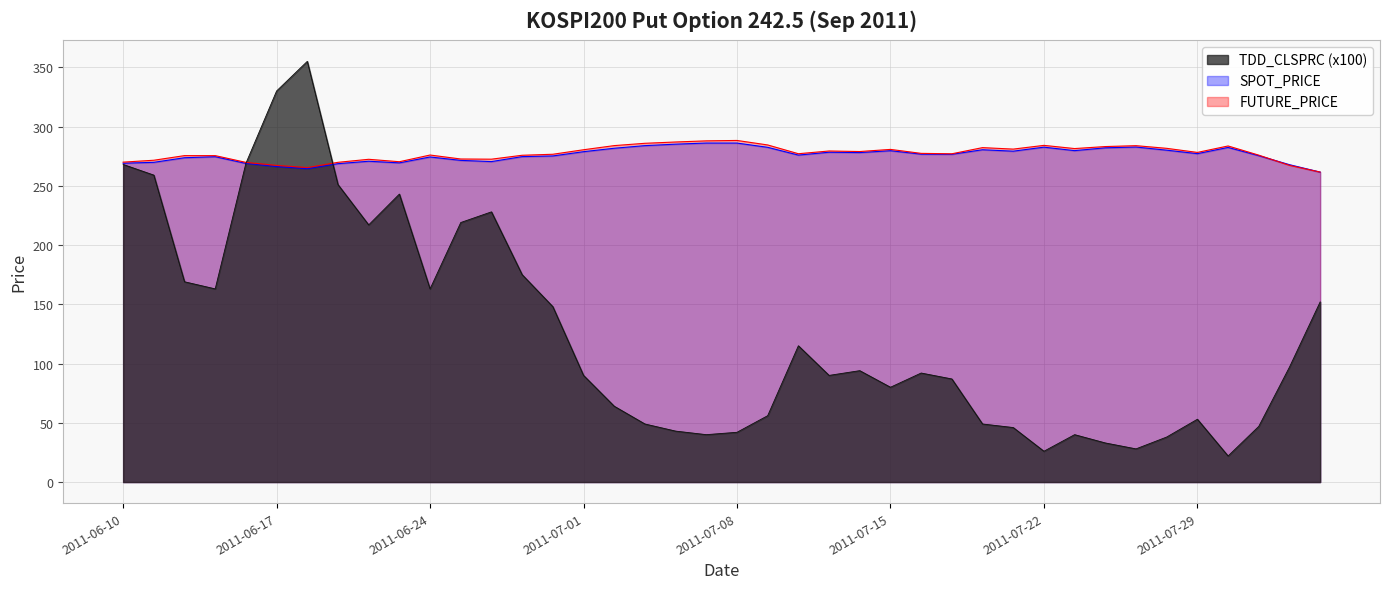

Reading left to right, transcribe all the data shown in this chart.

TDD_CLSPRC: 2011-06-10=268.0	2011-06-13=259.0	2011-06-14=169.0	2011-06-15=163.0	2011-06-16=269.0	2011-06-17=330.0	2011-06-20=355.0	2011-06-21=251.0	2011-06-22=217.0	2011-06-23=243.0	2011-06-24=163.0	2011-06-27=219.0	2011-06-28=228.0	2011-06-29=175.0	2011-06-30=148.0	2011-07-01=90.0	2011-07-04=64.0	2011-07-05=49.0	2011-07-06=43.0	2011-07-07=40.0	2011-07-08=42.0	2011-07-11=56.0	2011-07-12=115.0	2011-07-13=90.0	2011-07-14=94.0	2011-07-15=80.0	2011-07-18=92.0	2011-07-19=87.0	2011-07-20=49.0	2011-07-21=46.0	2011-07-22=26.0	2011-07-25=40.0	2011-07-26=33.0	2011-07-27=28.0	2011-07-28=38.0	2011-07-29=53.0	2011-08-01=22.0	2011-08-02=47.0	2011-08-03=97.0	2011-08-04=152.0
SPOT_PRICE: 2011-06-10=269.0	2011-06-13=269.8	2011-06-14=273.7	2011-06-15=274.5	2011-06-16=268.9	2011-06-17=266.2	2011-06-20=264.4	2011-06-21=268.6	2011-06-22=270.7	2011-06-23=269.3	2011-06-24=274.3	2011-06-27=271.4	2011-06-28=270.4	2011-06-29=274.6	2011-06-30=275.2	2011-07-01=278.8	2011-07-04=281.7	2011-07-05=283.9	2011-07-06=285.1	2011-07-07=286.1	2011-07-08=286.1	2011-07-11=282.5	2011-07-12=275.9	2011-07-13=278.3	2011-07-14=278.0	2011-07-15=279.6	2011-07-18=276.7	2011-07-19=276.6	2011-07-20=280.4	2011-07-21=279.2	2011-07-22=282.6	2011-07-25=279.7	2011-07-26=282.0	2011-07-27=282.7	2011-07-28=280.0	2011-07-29=277.1	2011-08-01=282.4	2011-08-02=275.4	2011-08-03=267.8	2011-08-04=261.5
FUTURE_PRICE: 2011-06-10=269.9	2011-06-13=271.6	2011-06-14=275.4	2011-06-15=275.4	2011-06-16=269.8	2011-06-17=267.2	2011-06-20=265.4	2011-06-21=269.8	2011-06-22=272.4	2011-06-23=270.3	2011-06-24=275.9	2011-06-27=272.6	2011-06-28=272.4	2011-06-29=275.8	2011-06-30=276.6	2011-07-01=280.4	2011-07-04=283.9	2011-07-05=285.9	2011-07-06=286.9	2011-07-07=287.9	2011-07-08=288.2	2011-07-11=284.4	2011-07-12=277.1	2011-07-13=279.4	2011-07-14=278.9	2011-07-15=280.7	2011-07-18=277.4	2011-07-19=277.0	2011-07-20=282.2	2011-07-21=280.9	2011-07-22=284.1	2011-07-25=281.4	2011-07-26=283.1	2011-07-27=283.9	2011-07-28=281.6	2011-07-29=278.1	2011-08-01=283.6	2011-08-02=275.9	2011-08-03=267.2	2011-08-04=261.6